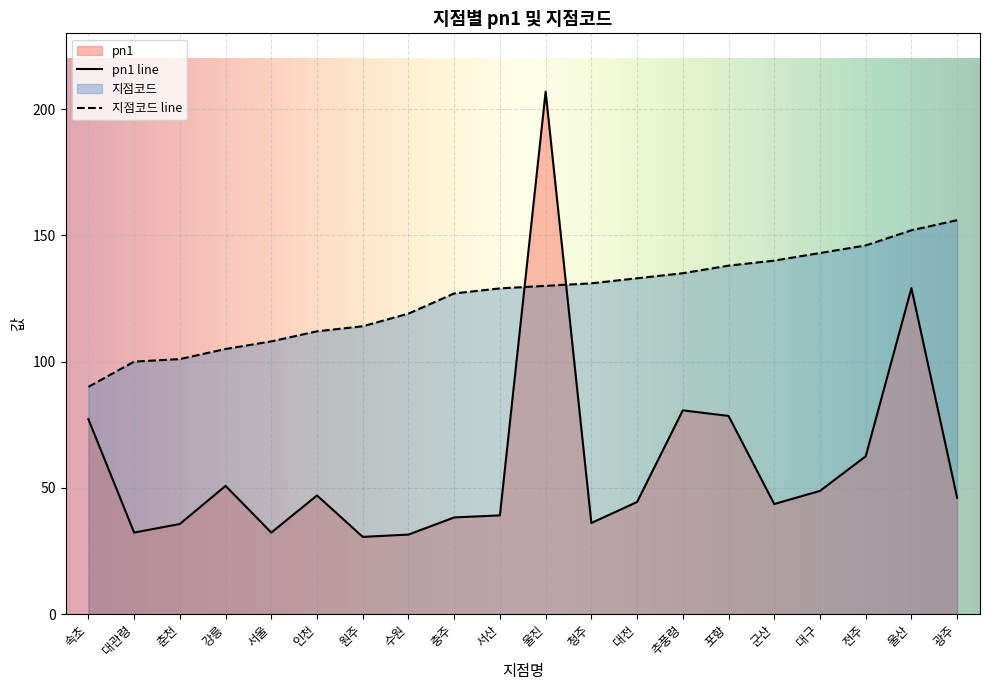

List the labels in order of pn1 value, largest first.

울진, 울산, 추풍령, 포항, 속초, 전주, 강릉, 대구, 인천, 광주, 대전, 군산, 서산, 충주, 청주, 춘천, 대관령, 서울, 수원, 원주